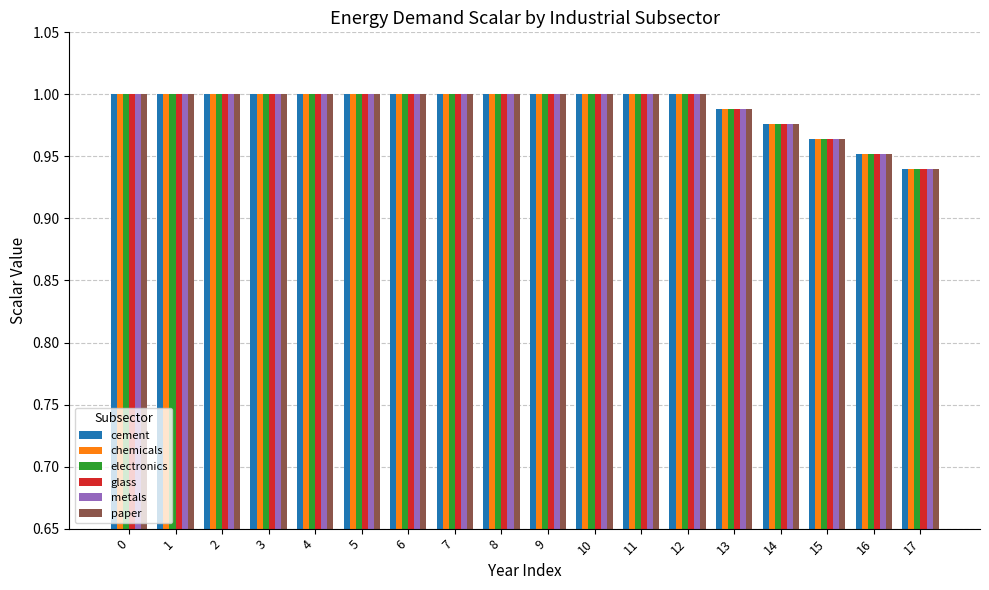

The value of chemicals at 16 is 1.0. True or false?

True